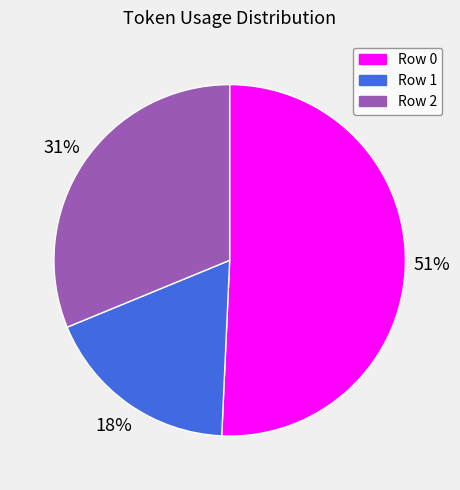

How many segments does this pie chart have?

3